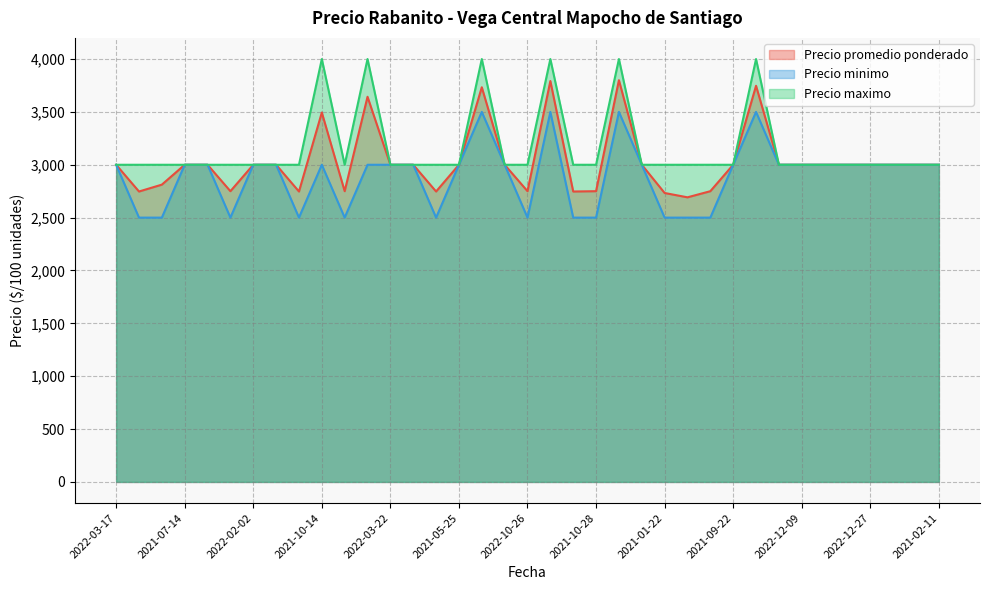

True or false: Precio promedio ponderado and Precio minimo intersect in this chart.

False